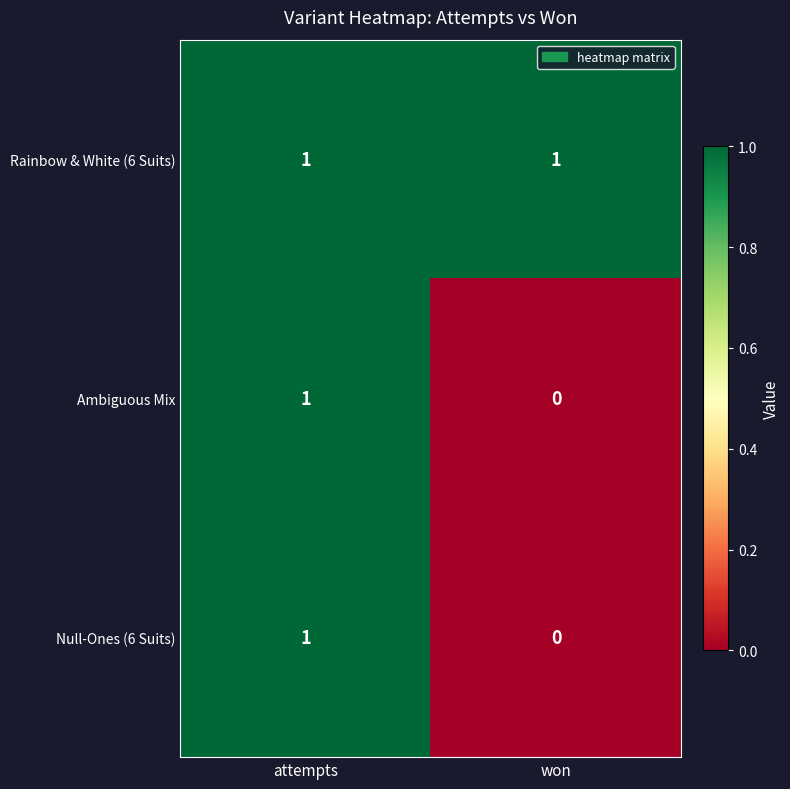

Where is Null-Ones (6 Suits) nearest to the value 0?

won